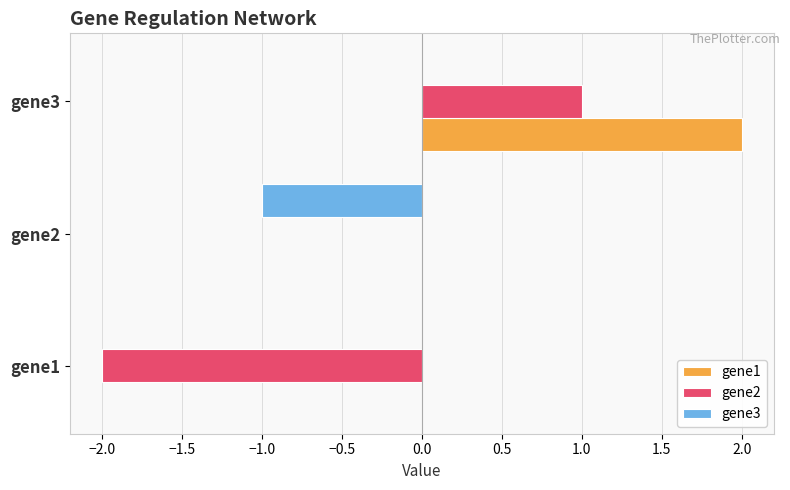

The gene1 series shows 0.7 at gene1. True or false?

False